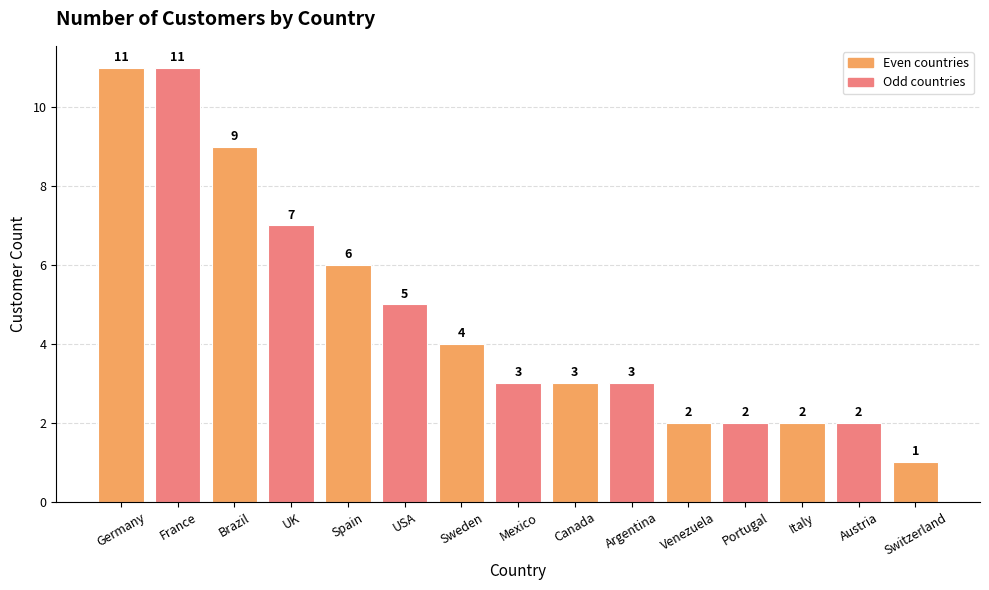

Does the chart contain stacked bars?

No